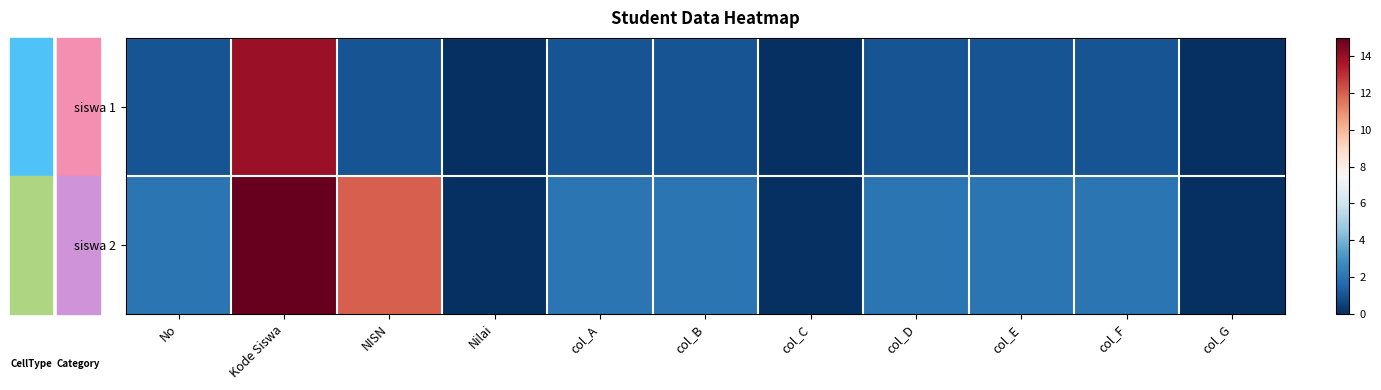

How many categories are shown in the chart?

11